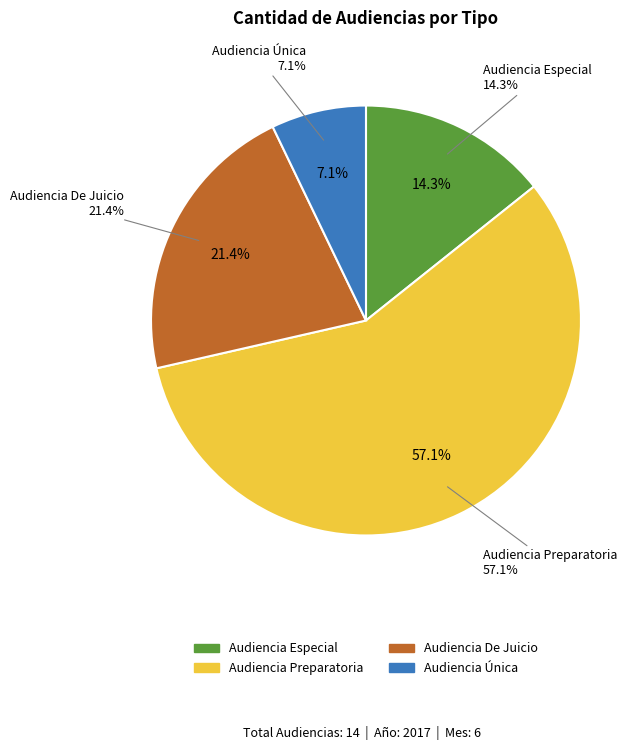

How many segments does this pie chart have?

4